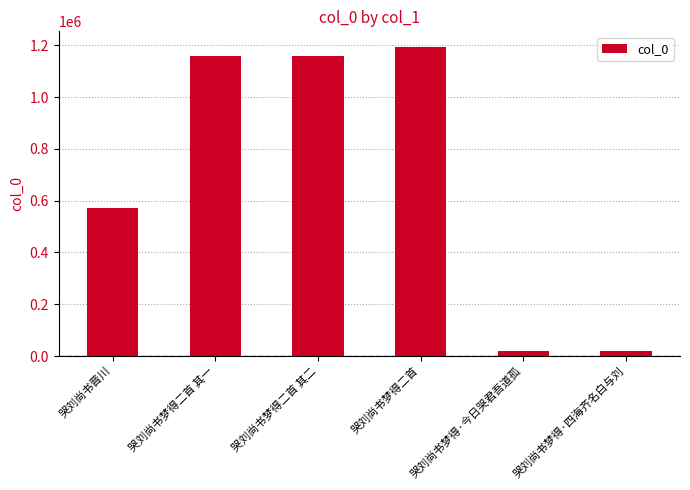

What value does the data have at 哭刘尚书梦得二首 其一?

1156398